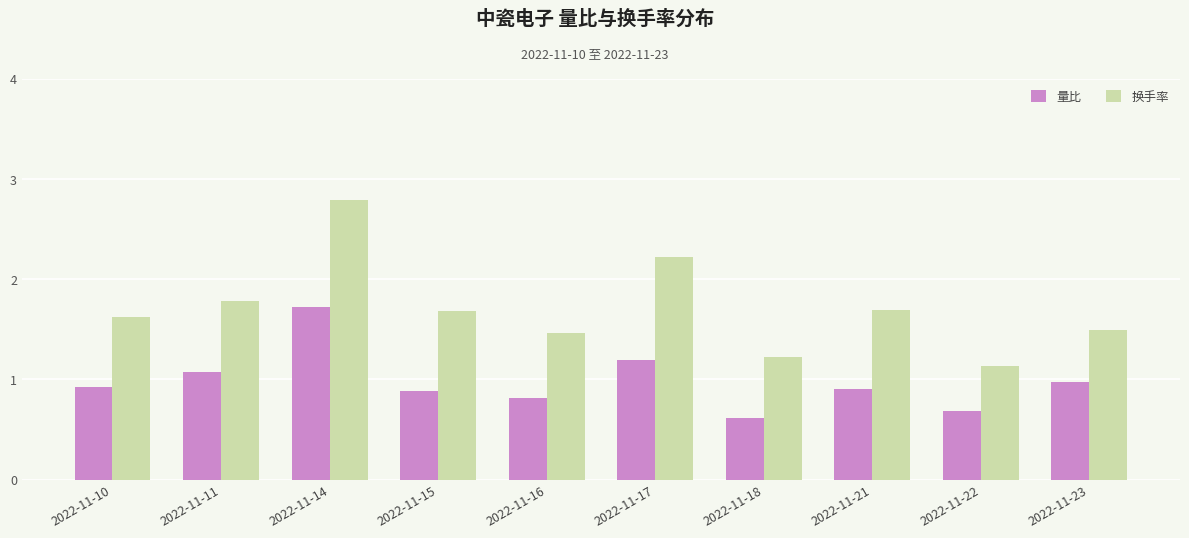

Rank the series at 2022-11-23 from lowest to highest value.

量比, 换手率